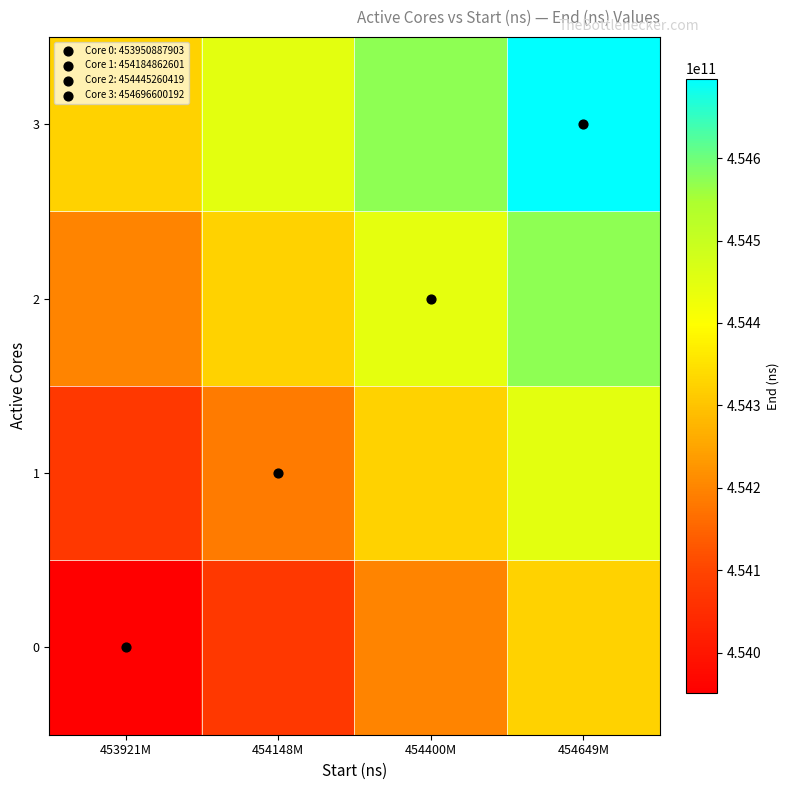

Which has a higher value, 453921M or 454148M?

454148M